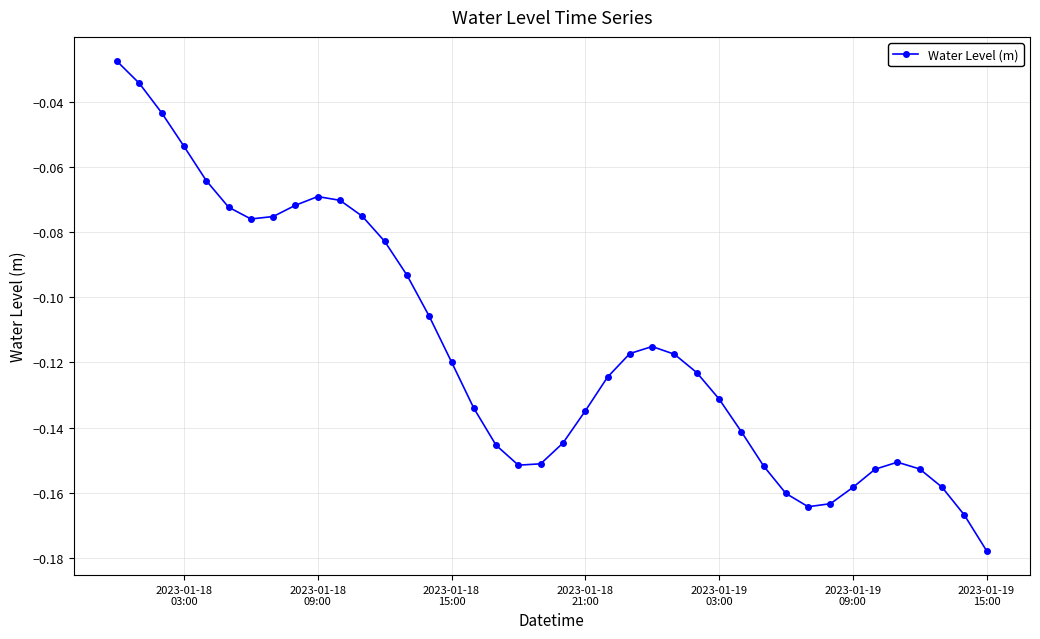

True or false: the data has more than 2 interior local peaks.

True